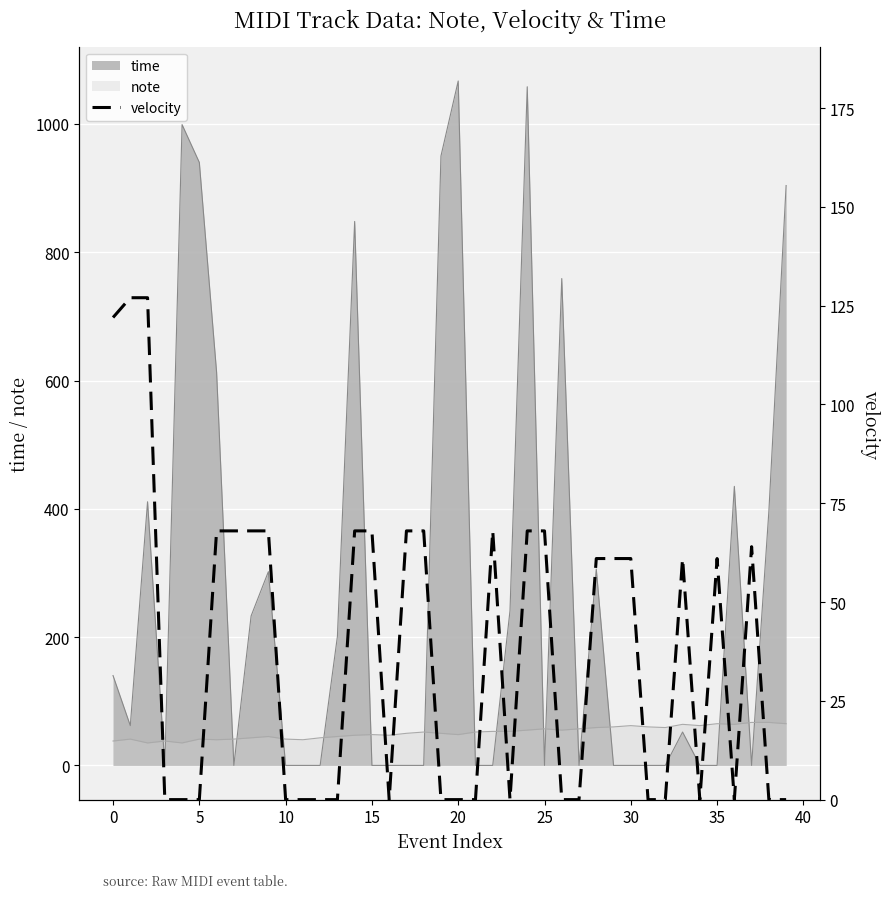

The value at 29 is 100. True or false?

False